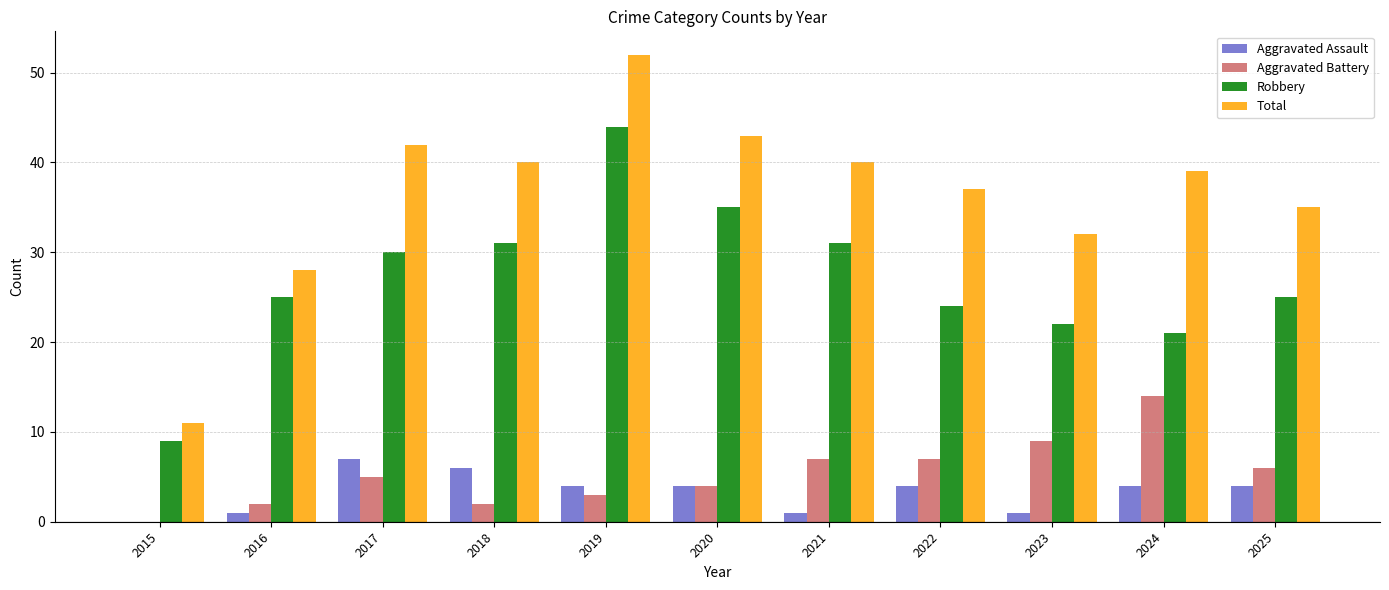

What is the maximum value shown in the chart?

52